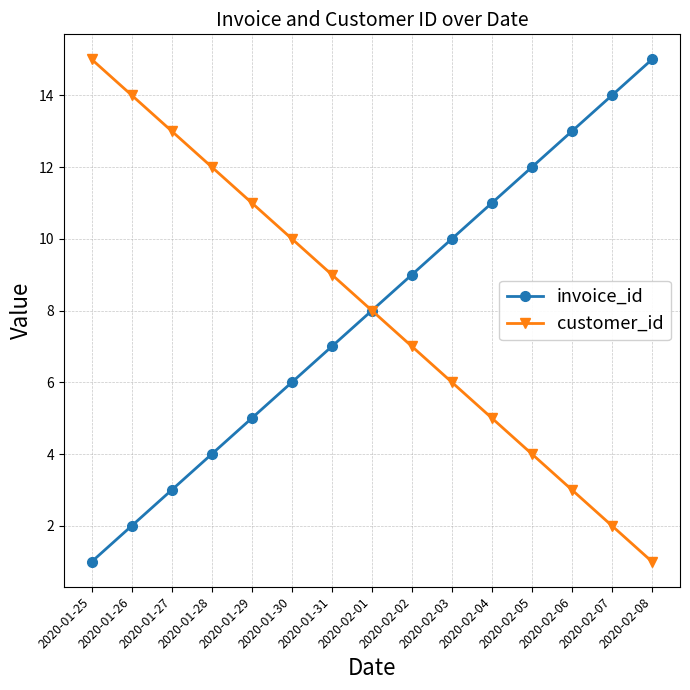

Rank the categories by customer_id value from lowest to highest.

2020-02-08, 2020-02-07, 2020-02-06, 2020-02-05, 2020-02-04, 2020-02-03, 2020-02-02, 2020-02-01, 2020-01-31, 2020-01-30, 2020-01-29, 2020-01-28, 2020-01-27, 2020-01-26, 2020-01-25